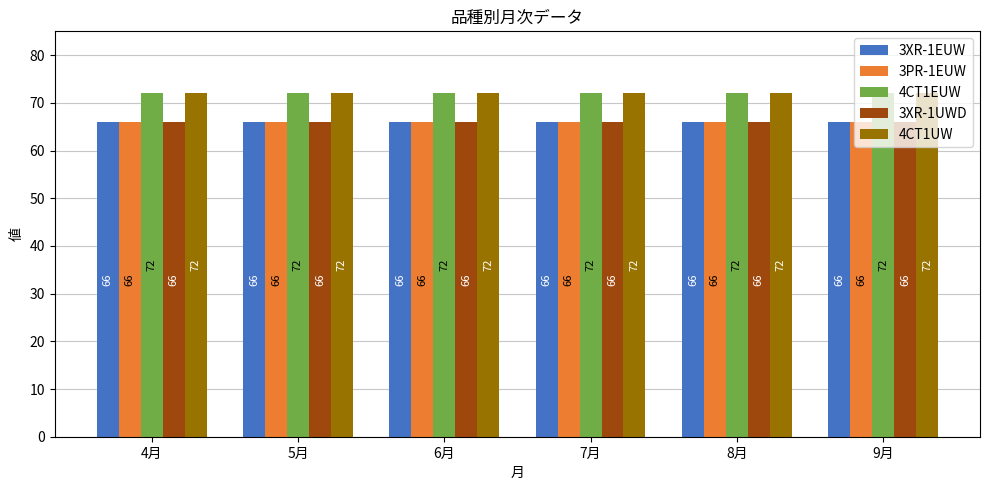

What is the approximate value of 3XR-1UWD at 7月?

66